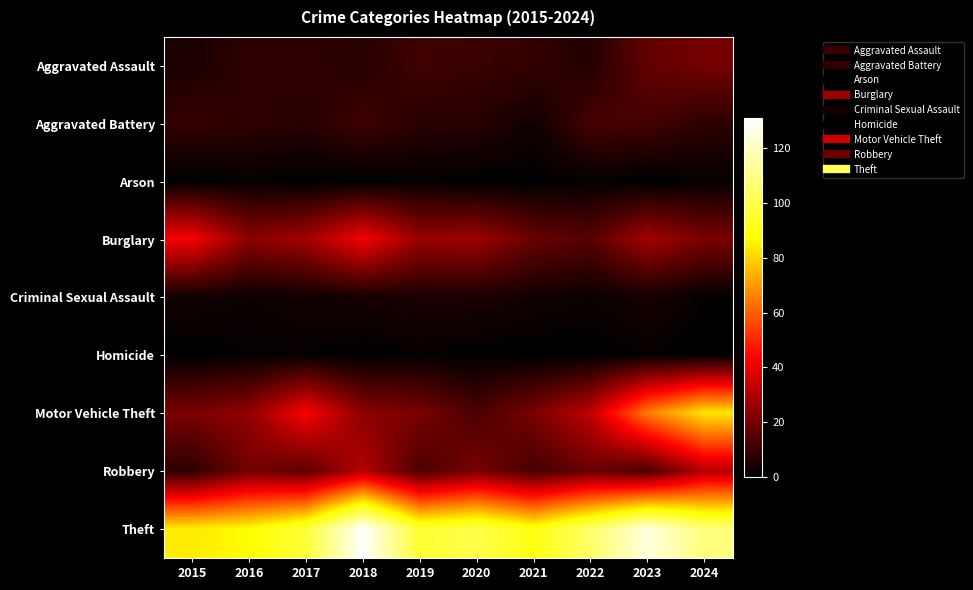

Between 2021 and 2020, which is larger?

2020